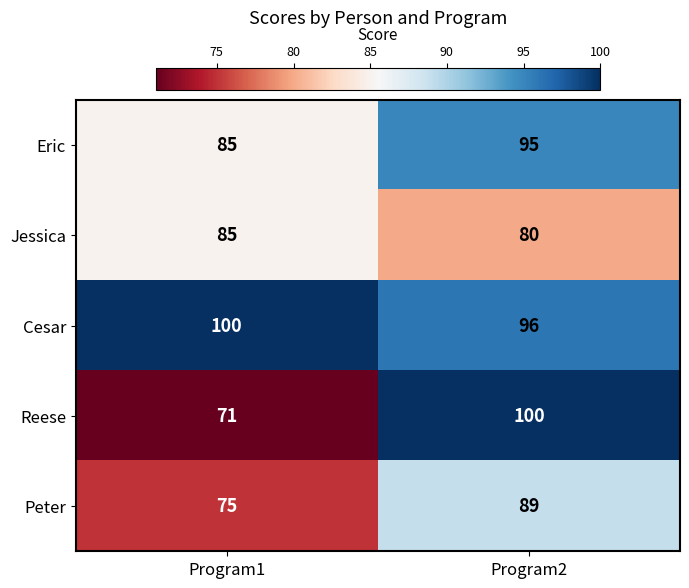

Which label corresponds to the smallest value in the chart?

Program1